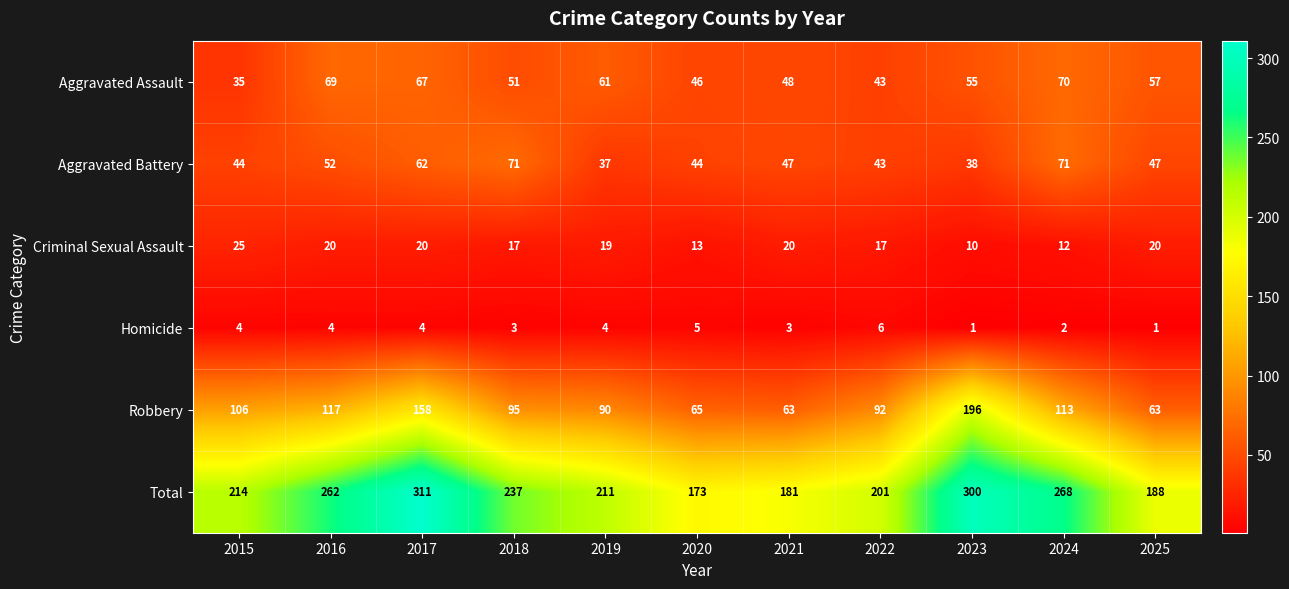

Is the value of Total at 2021 greater than the value of Criminal Sexual Assault at 2019?

Yes